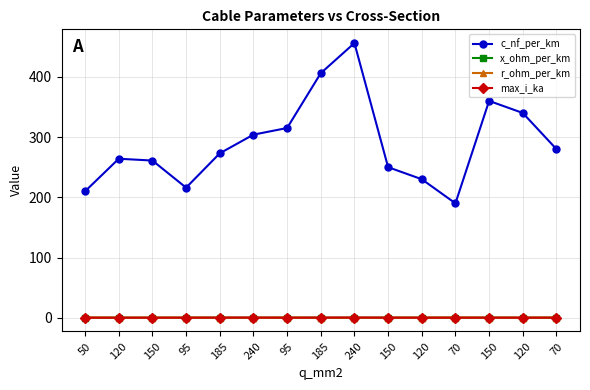

Count the number of data series in this chart.

4